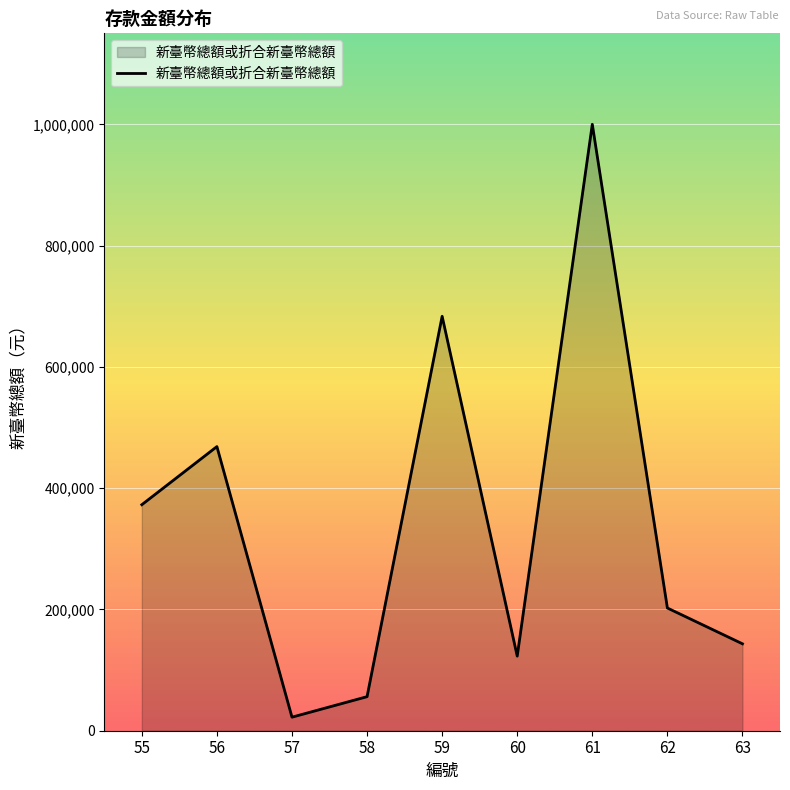

What is the difference between the maximum and minimum values?

977658